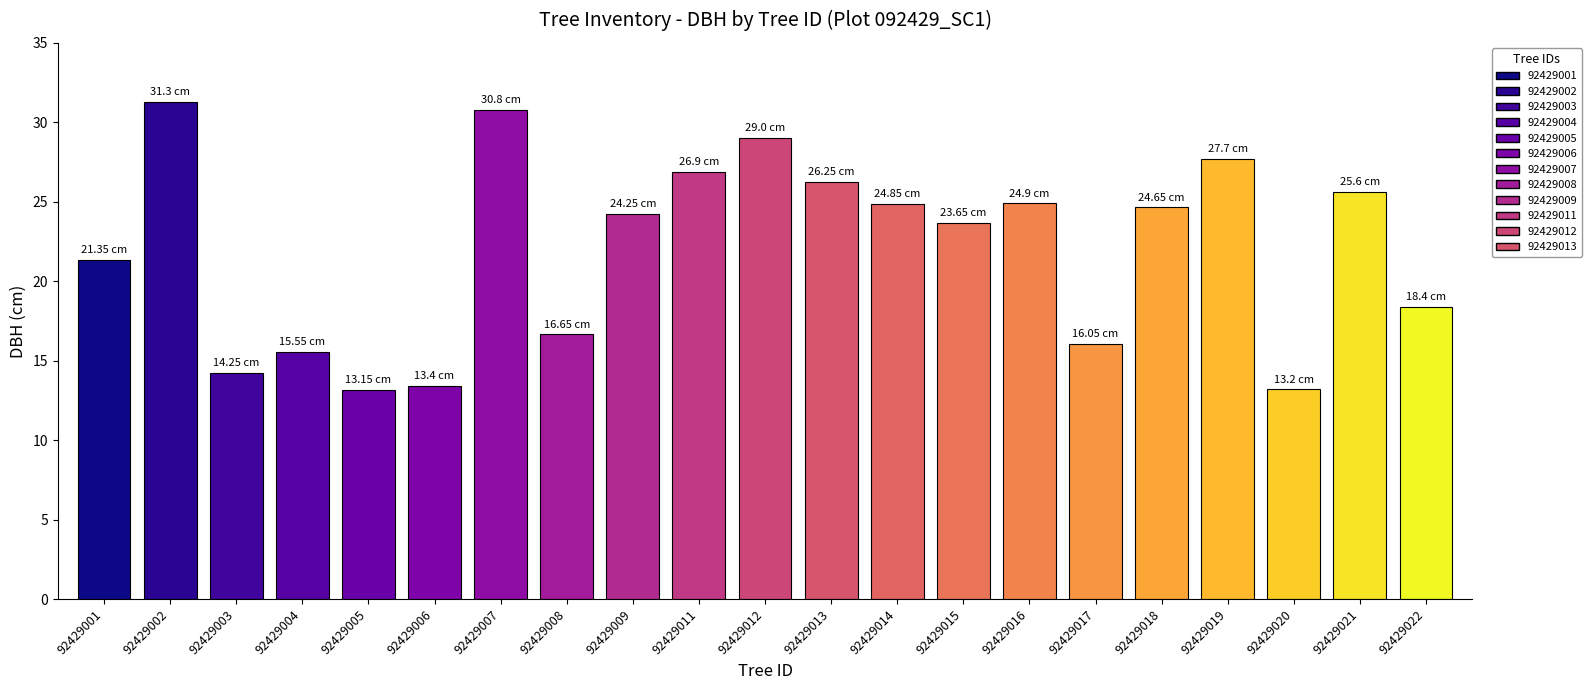

What is the average value?

22.0